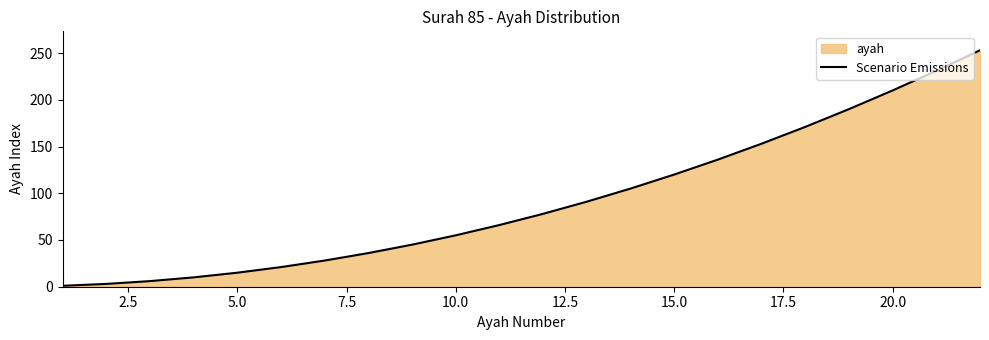

Reading left to right, extract all data points from this chart.

1	3	6	10	15	21	28	36	45	55	66	78	91	105	120	136	153	171	190	210	231	253